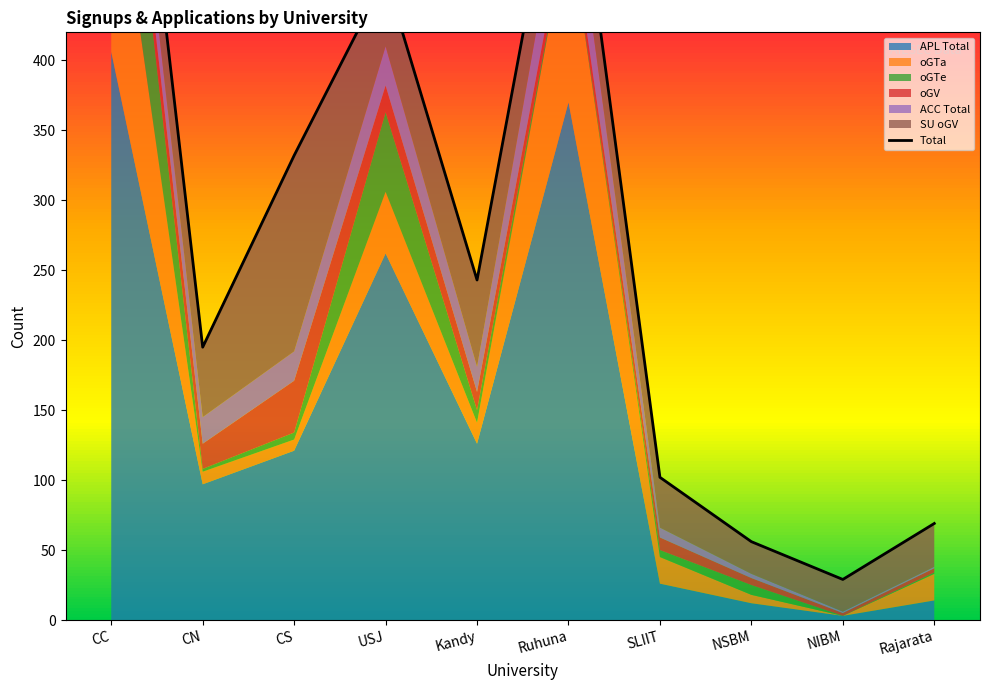

What is the minimum value shown in the chart?

29